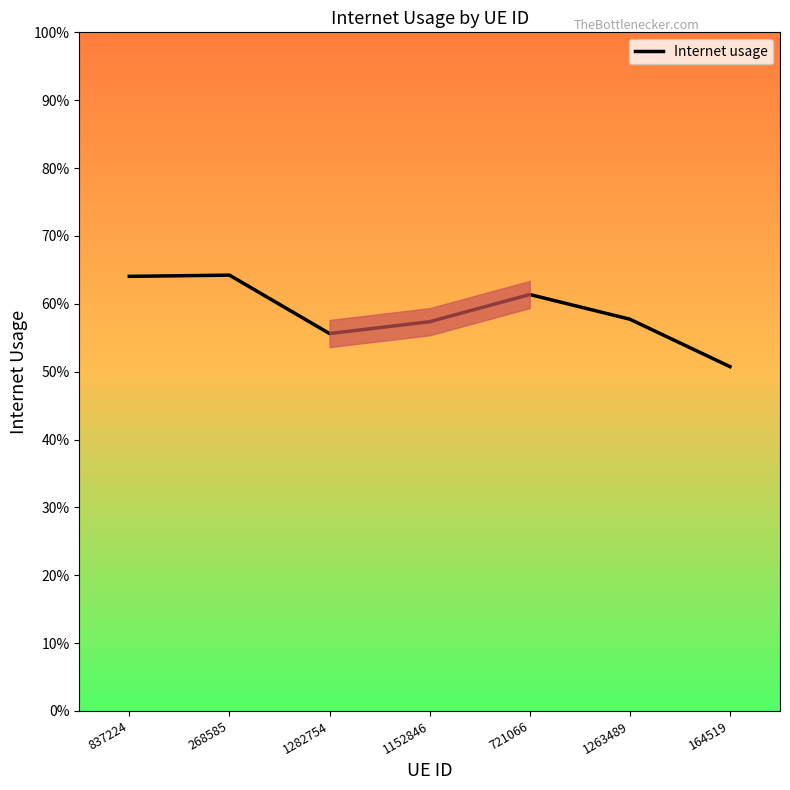

What is the label of the 6th point from the right?

268585